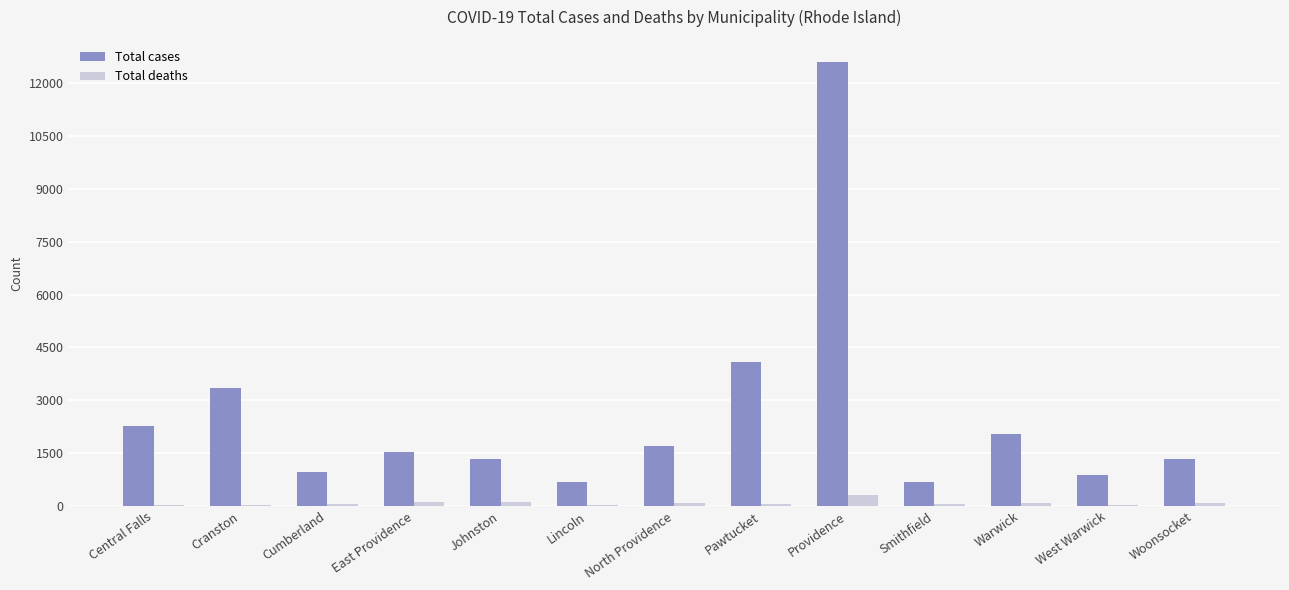

Is it true that Total cases equals 1536 at East Providence?

True